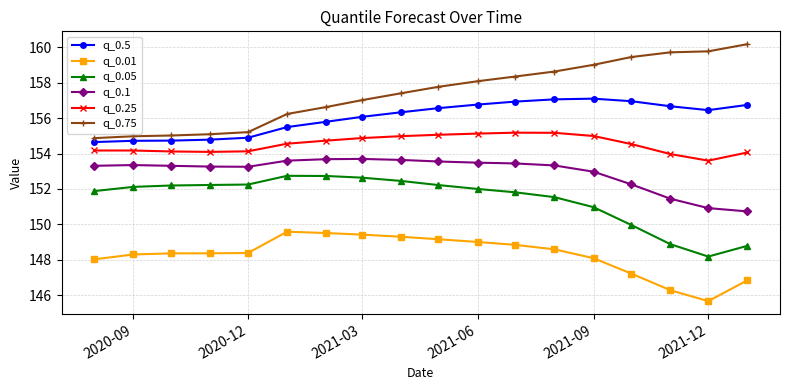

Which series has the largest total across all categories?

q_0.75